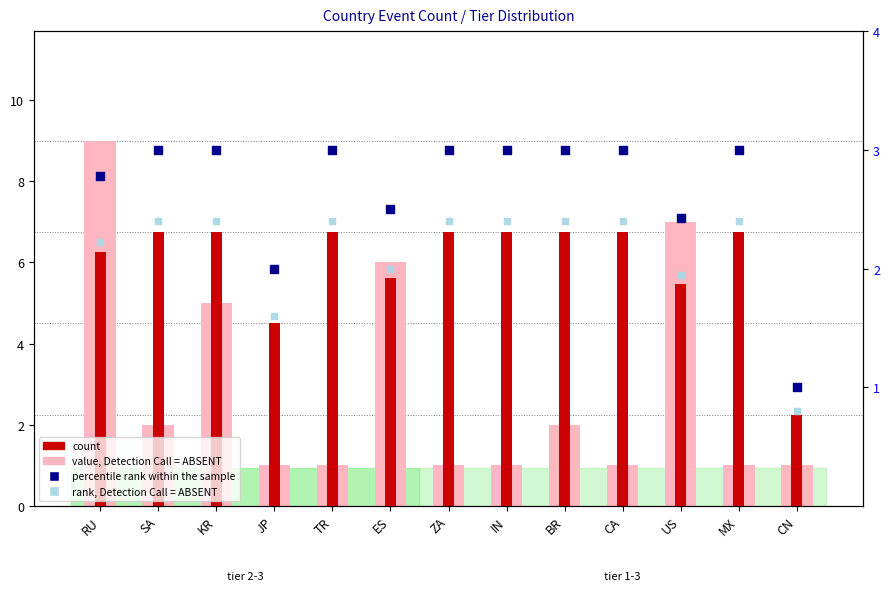

Which series contains the highest Y value?

count (light)